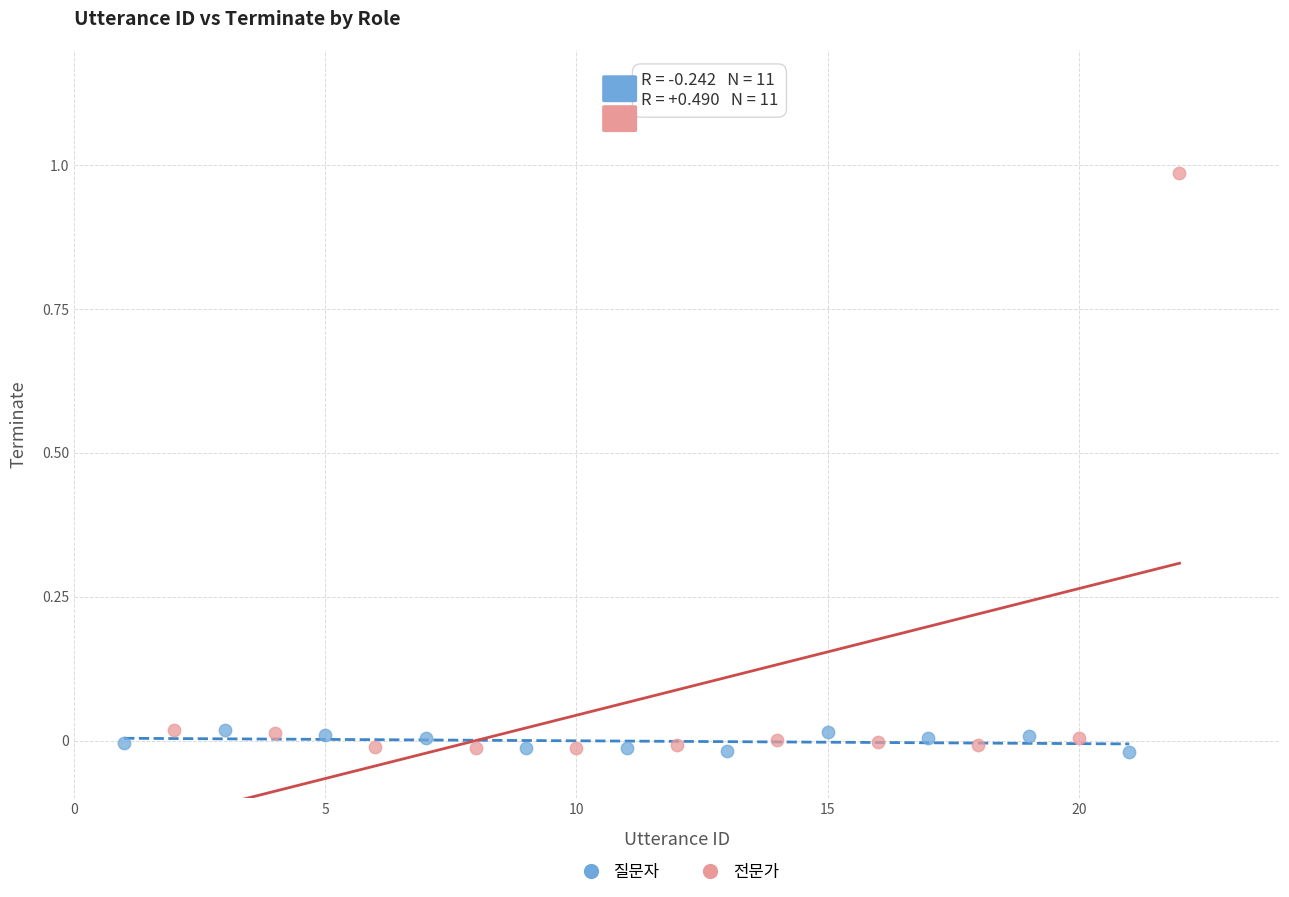

Which series has the largest Y range (max minus min)?

전문가